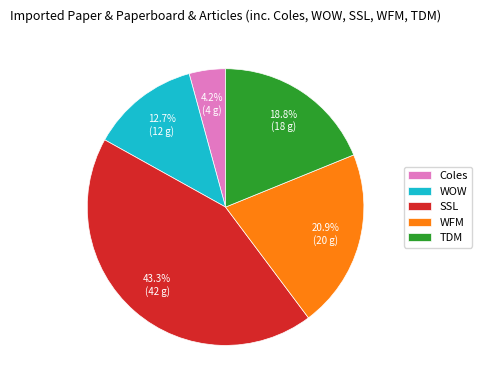

What percentage is the WFM slice, to the nearest percent?

21%